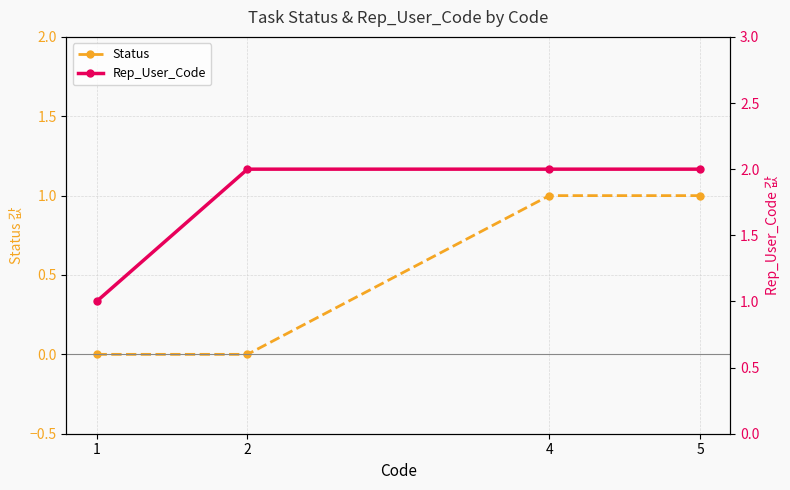

What is the difference between the Rep_User_Code values at 1 and 4?

1